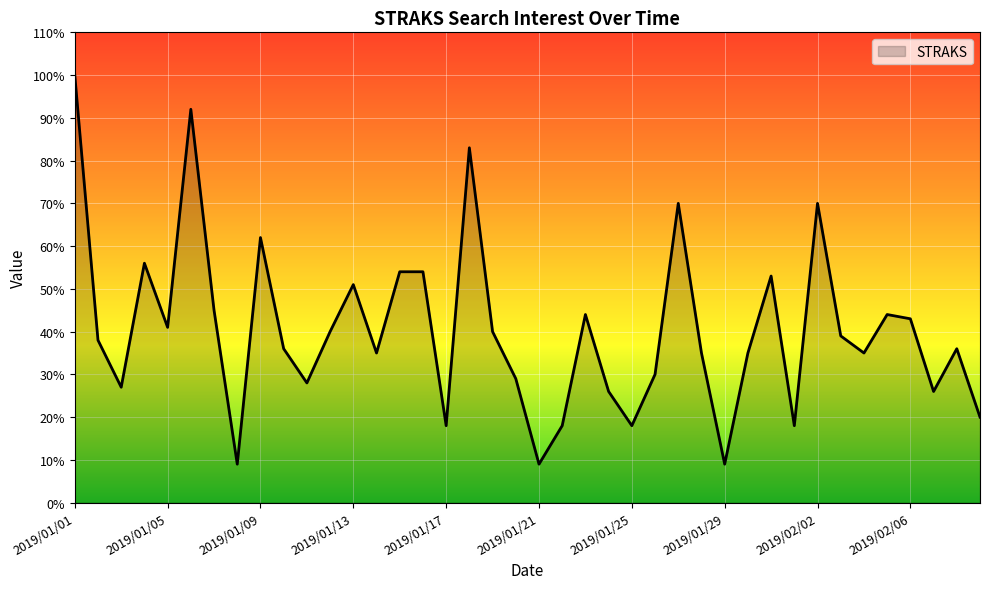

What is the greatest value displayed?

100